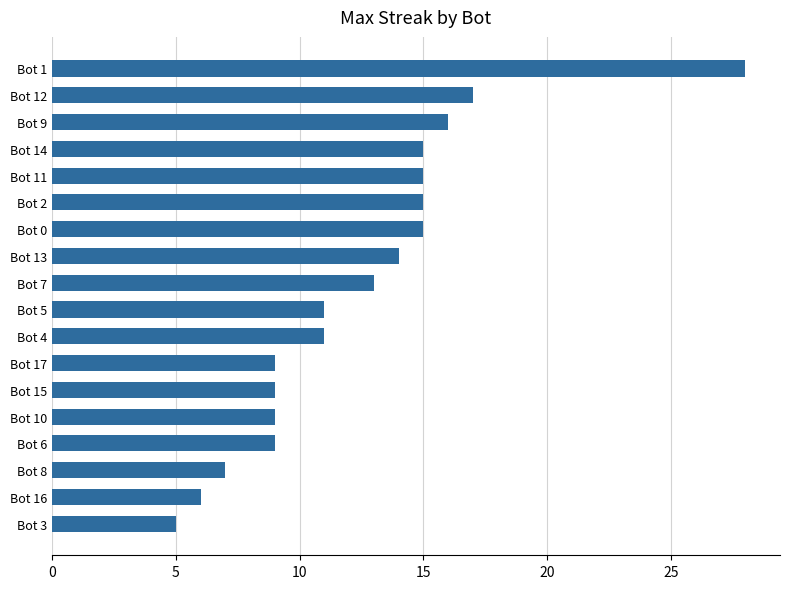

What is the ratio of the value at Bot 7 to the value at Bot 11?

0.9